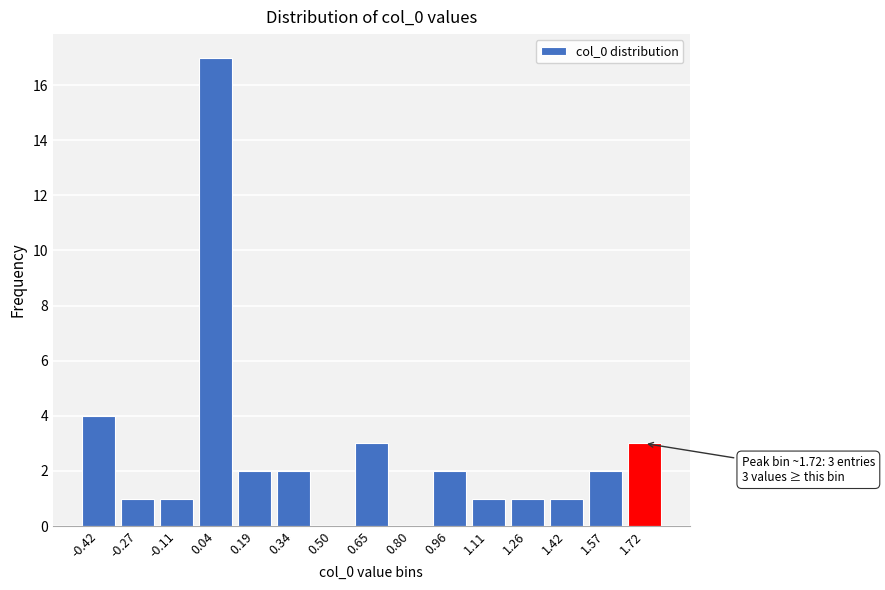

Reading left to right, list all the values displayed in this chart.

-0.42=4	-0.27=1	-0.11=1	0.04=17	0.19=2	0.34=2	0.50=0	0.65=3	0.80=0	0.96=2	1.11=1	1.26=1	1.42=1	1.57=2	1.72=3